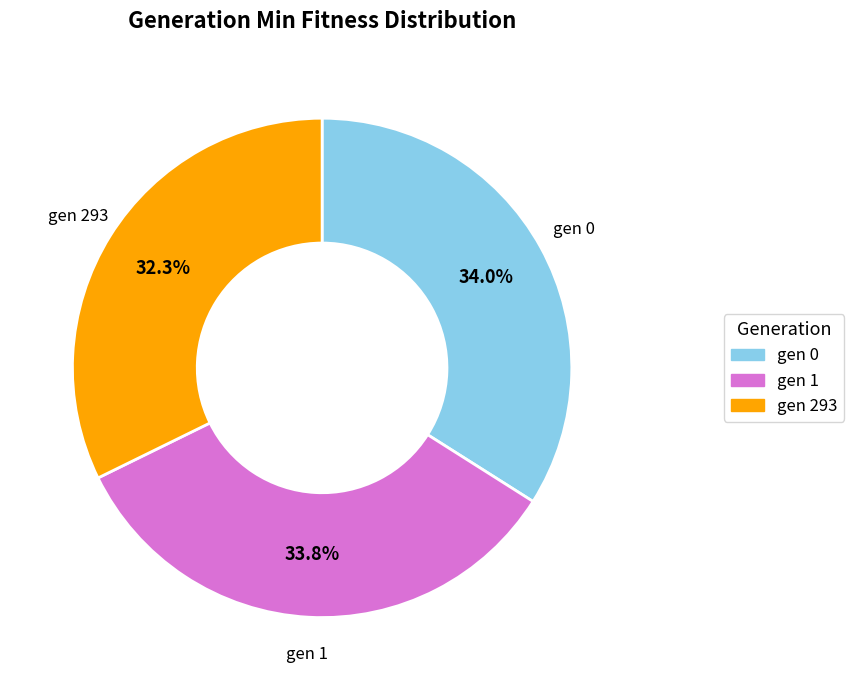

How many slices are in this pie chart?

3